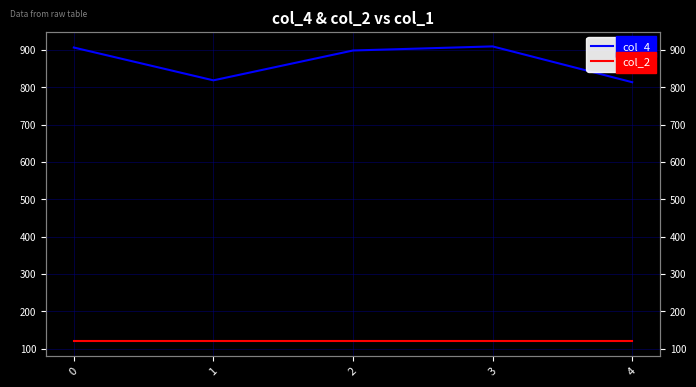

Is it true that col_2 equals 120 at 0?

True